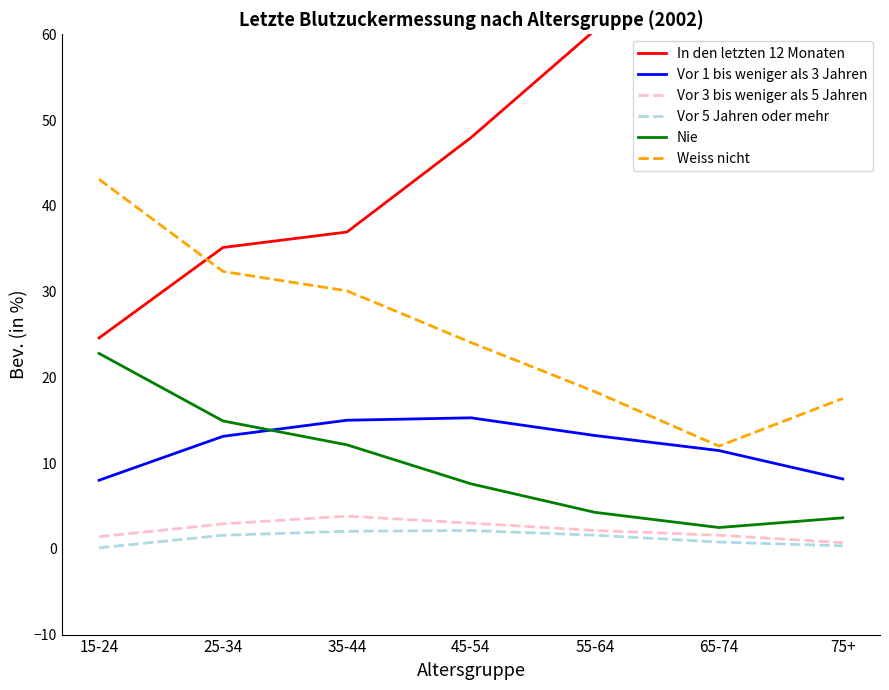

What is the difference between the maximum and second lowest values in the Vor 1 bis weniger als 3 Jahren series?

7.1